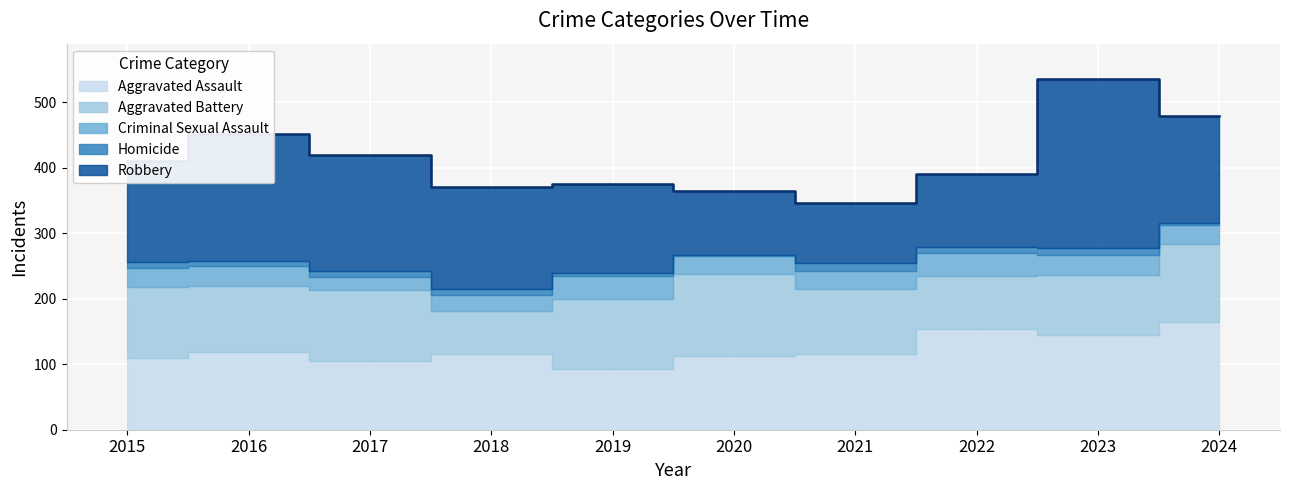

Which series has the largest total across all categories?

Robbery